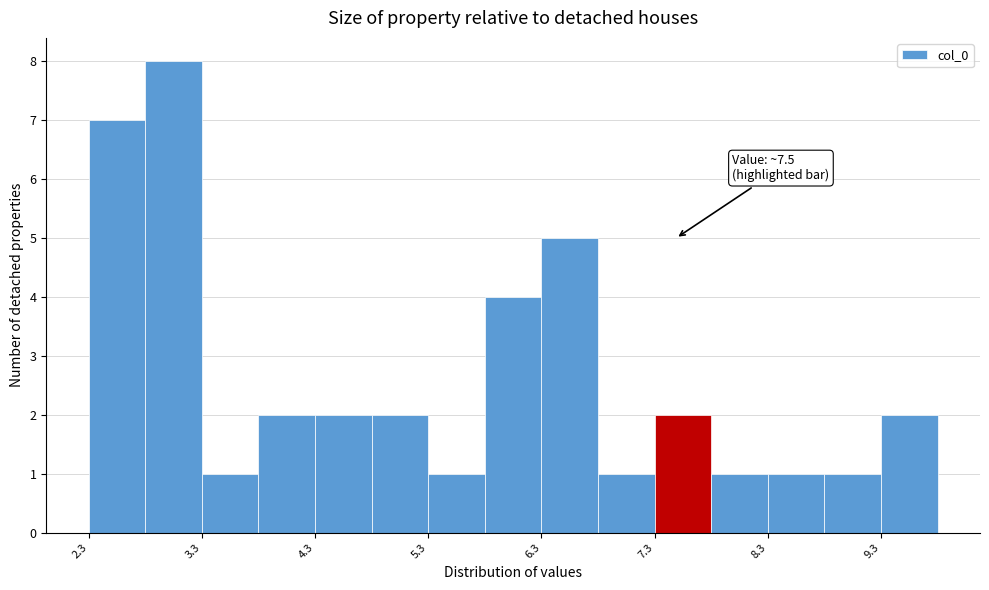

Read against the x-axis, roughly where is the centre of the tallest bar?

3.0